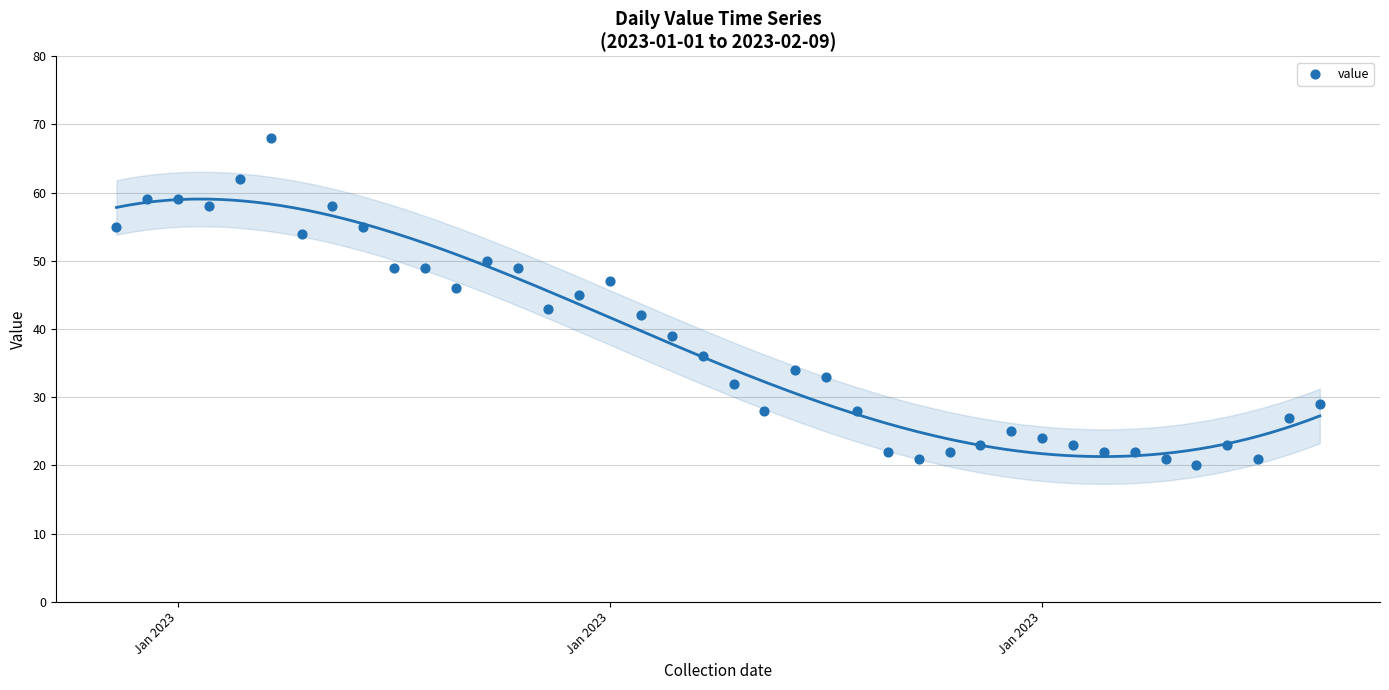

What is the range of X values (max minus min)?

39